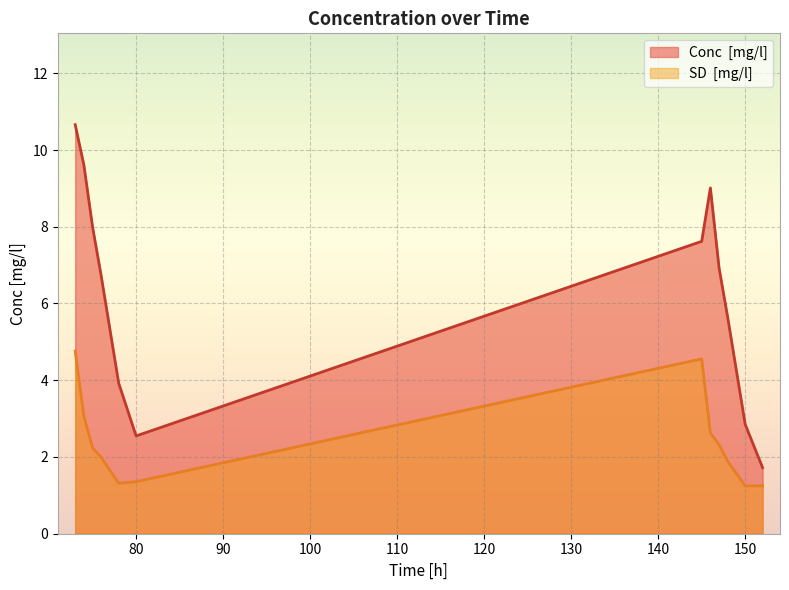

Reading left to right, what are all the values shown in this chart?

Conc  [mg/l]: 10.7	9.6	8.0	6.7	3.9	2.5	7.6	9.0	6.9	5.6	2.9	1.7
SD  [mg/l]: 4.8	3.1	2.2	2.0	1.3	1.4	4.6	2.6	2.3	1.9	1.2	1.2